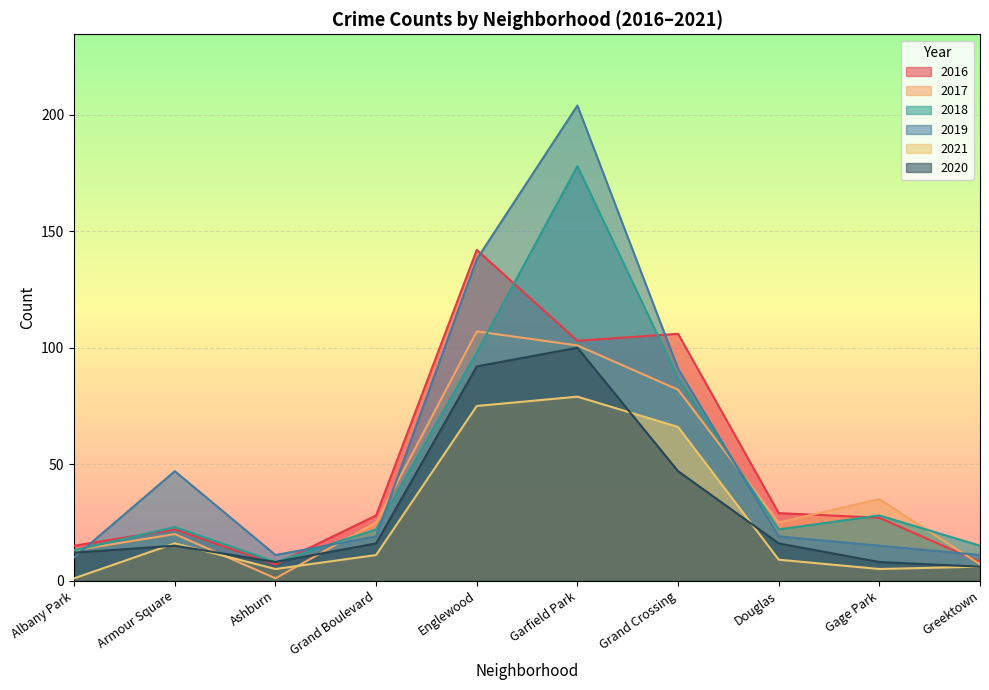

Which category has the highest value across all series?

Garfield Park